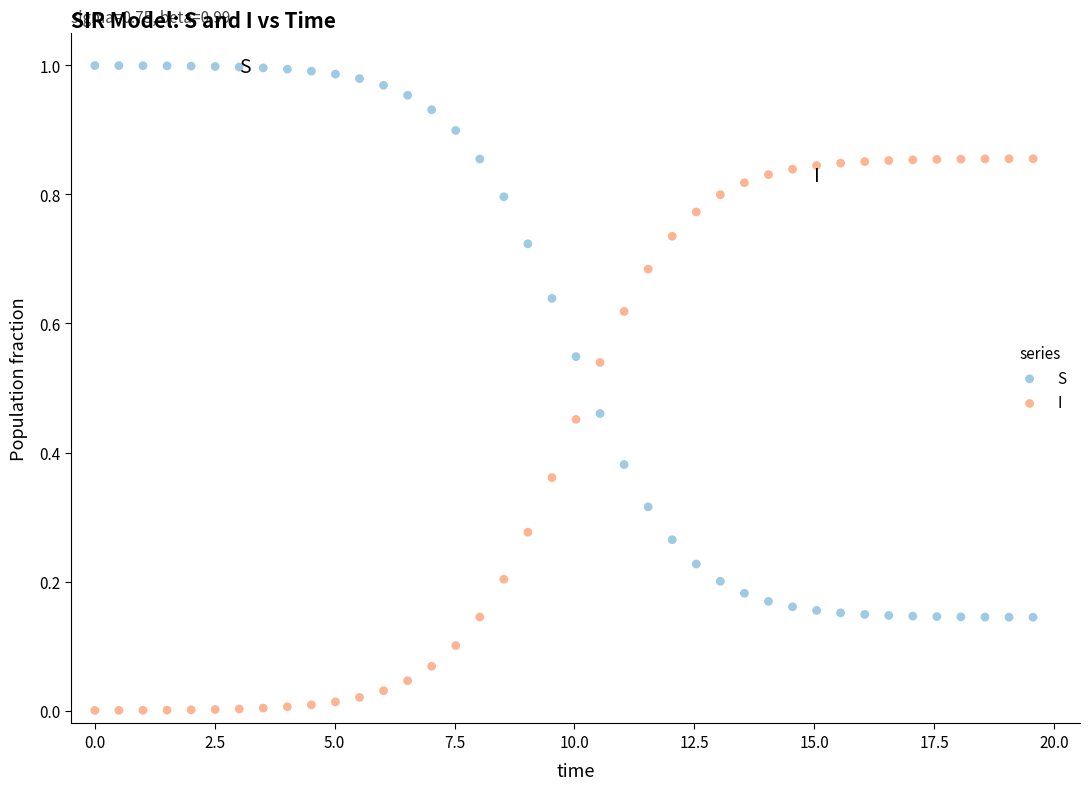

Across all data points, what is the range of X values (max minus min)?

19.6